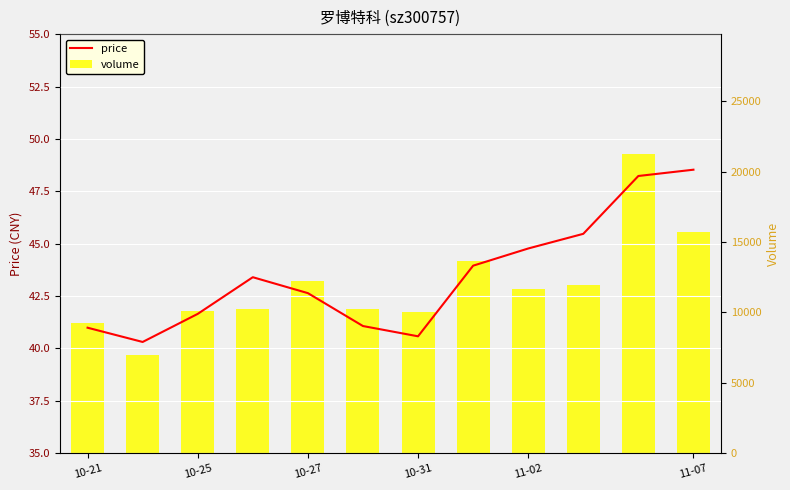

What is the value of the volume bar at the 6th from the left?

10277.0